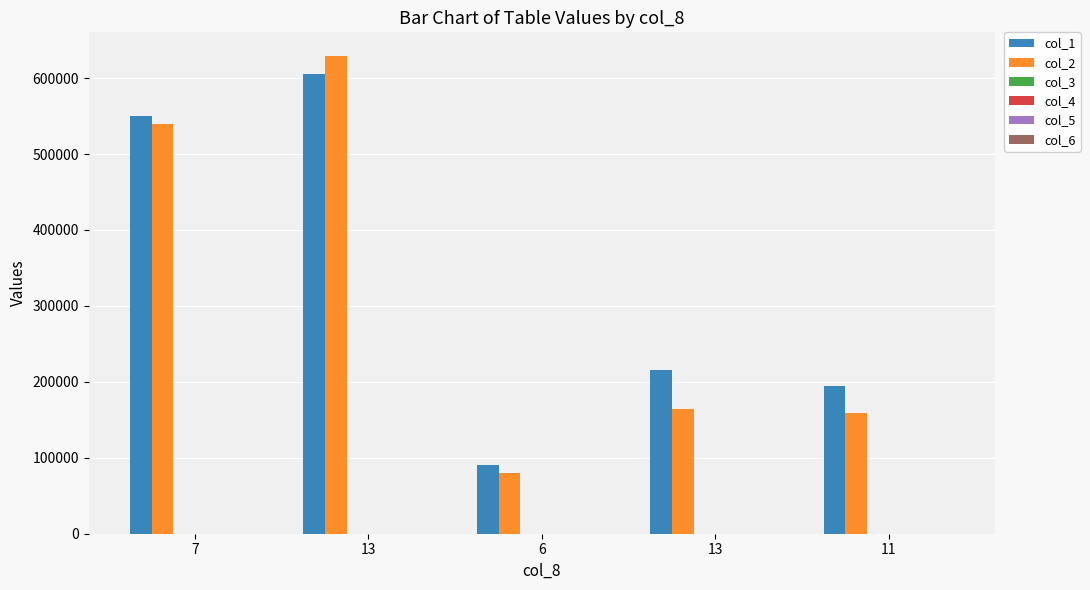

How many groups of bars are there?

5